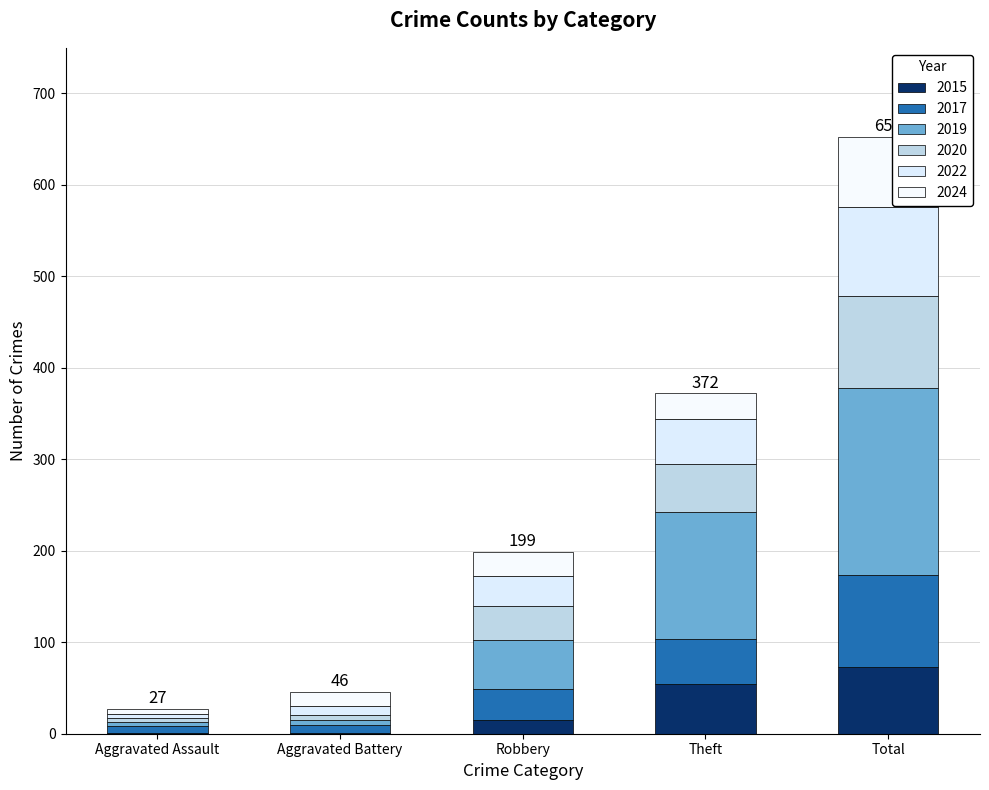

How many series are shown in this chart?

6